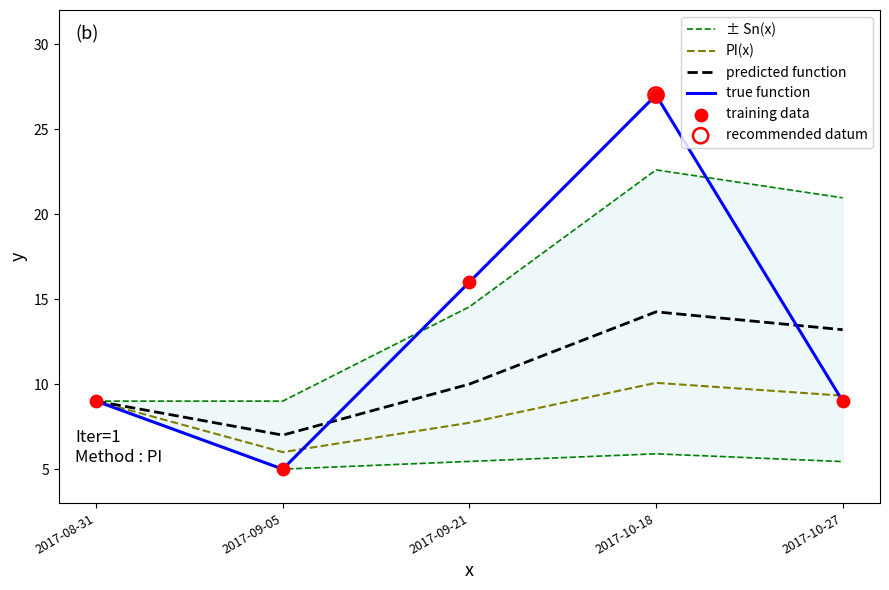

At which category is the sum across all series the highest?

2017-10-18